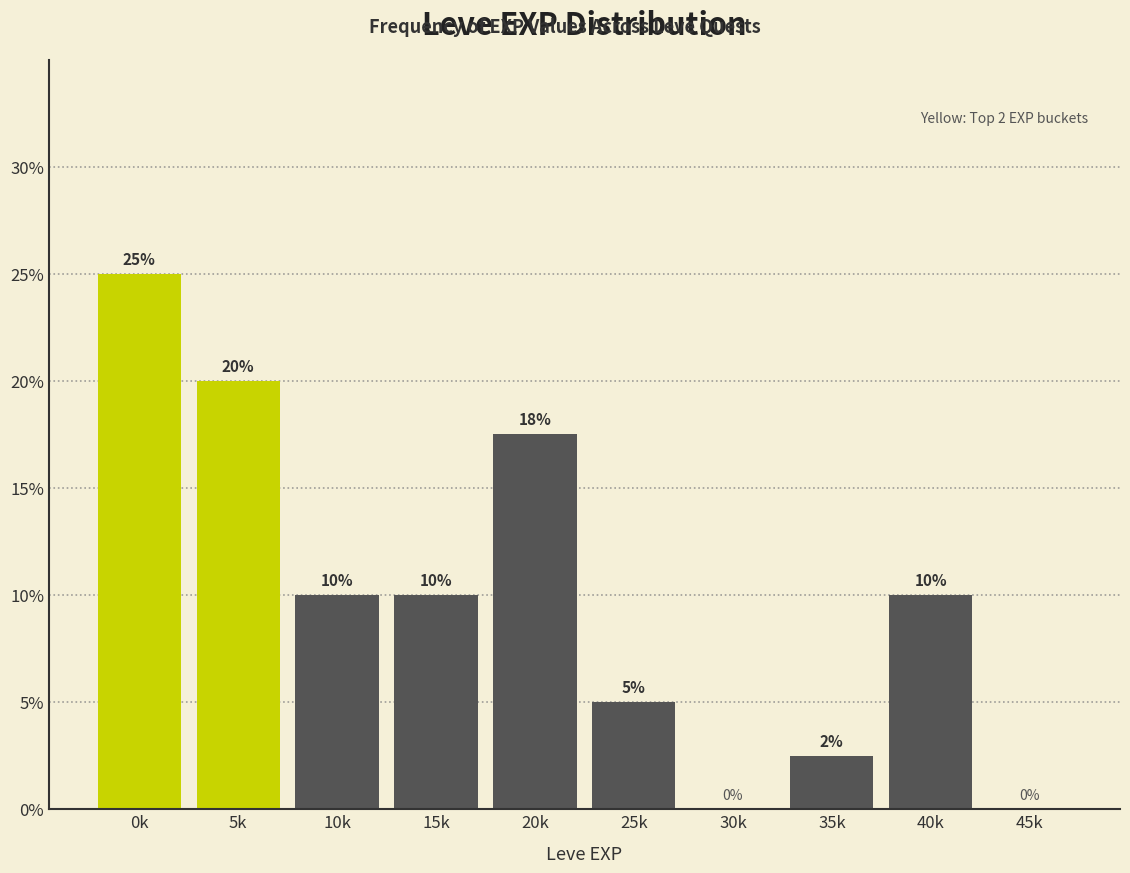

Between 45k and 35k, which is larger?

35k